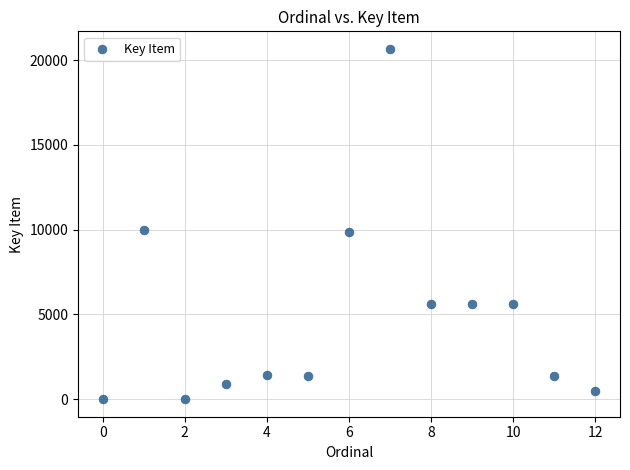

What is the range of Y values (max minus min)?

20659